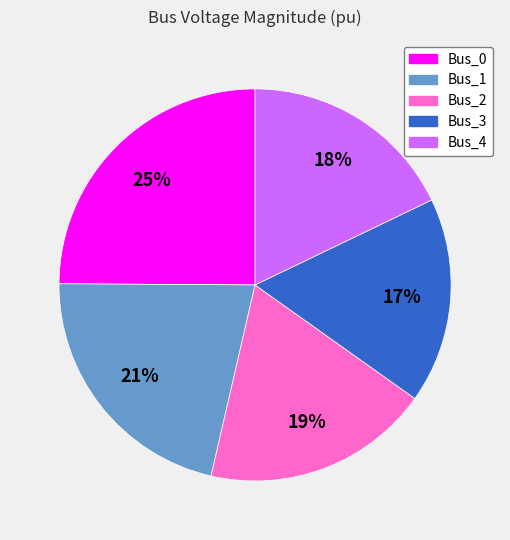

Which has a higher value, Bus_2 or Bus_4?

Bus_2